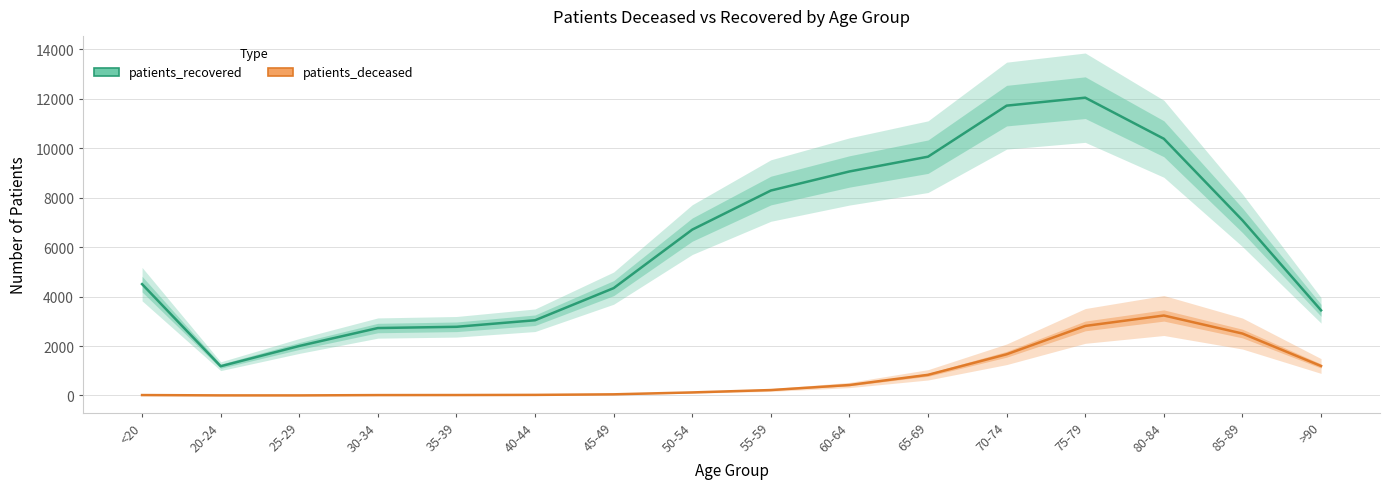

What is the label of the 9th point from the right?

50-54